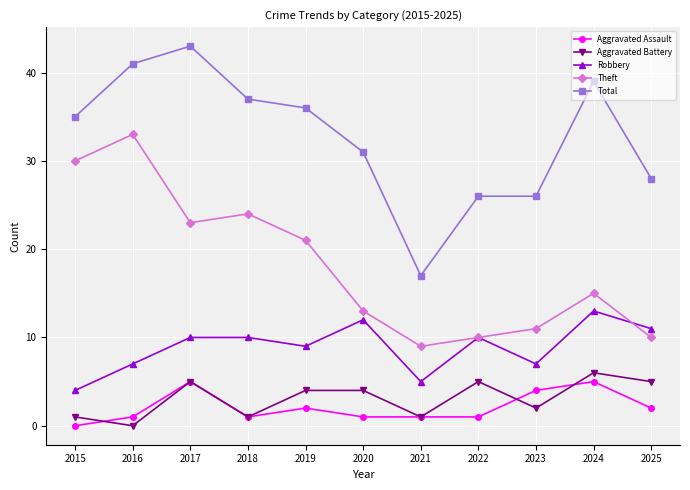

True or false: Total has a value of 35 at 2015.

True